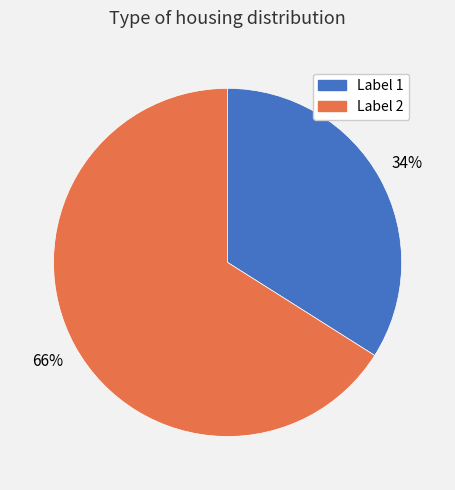

Is the sum of Label 2 and Label 1 greater than half?

Yes